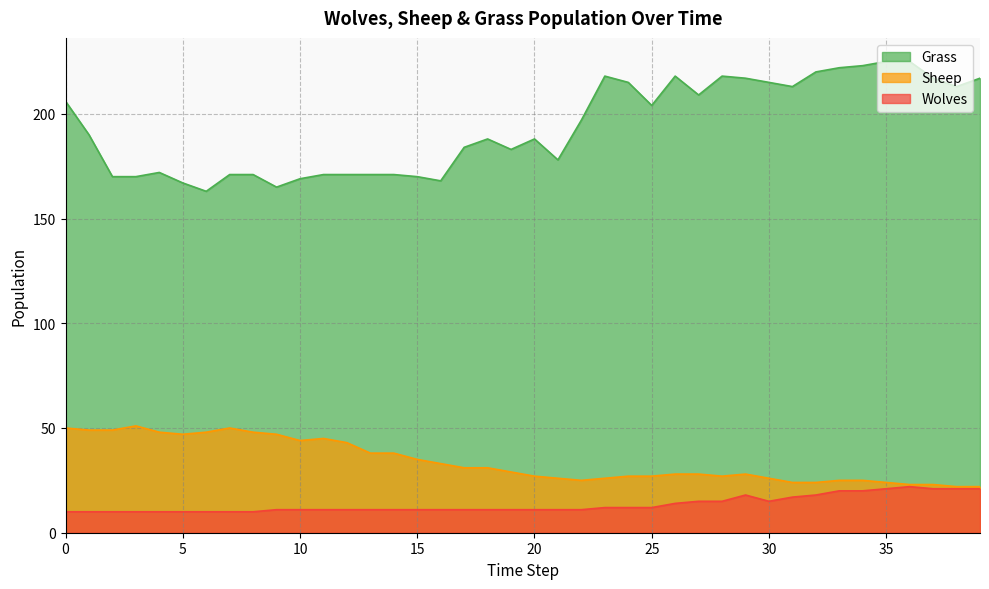

What are all the series names shown in the legend?

Grass, Sheep, Wolves